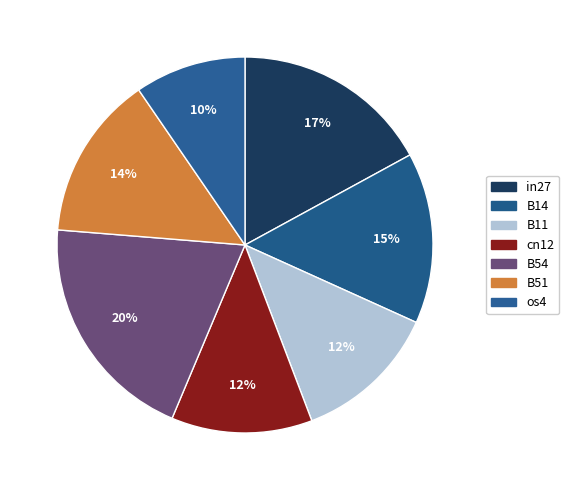

Which category has the biggest portion of the pie?

B54